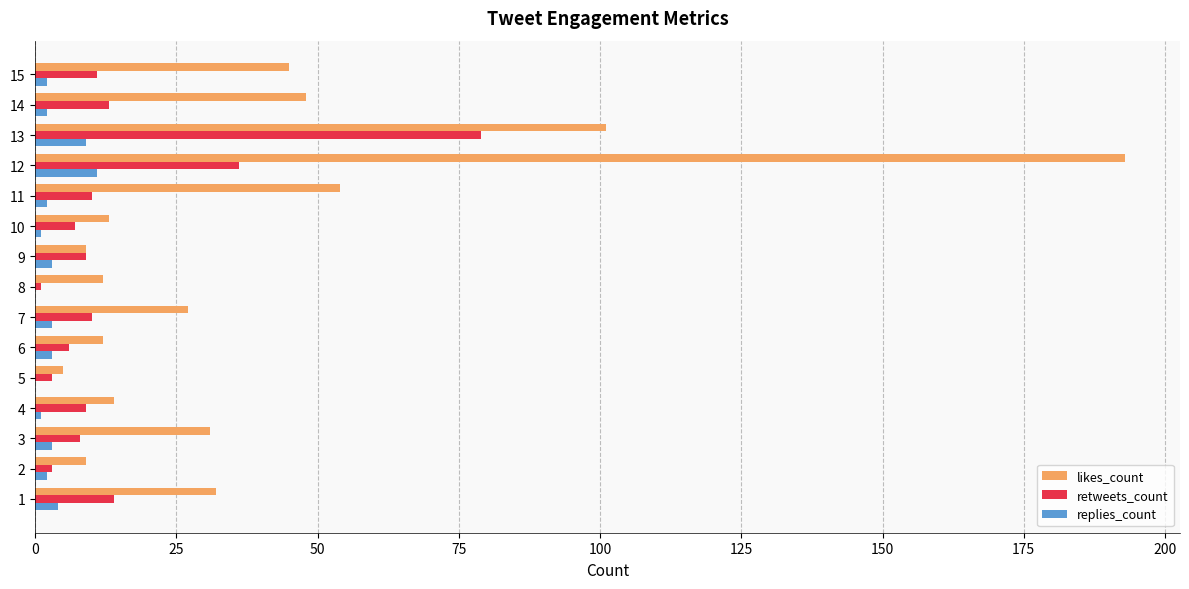

What is the sum of all retweets_count values?

219